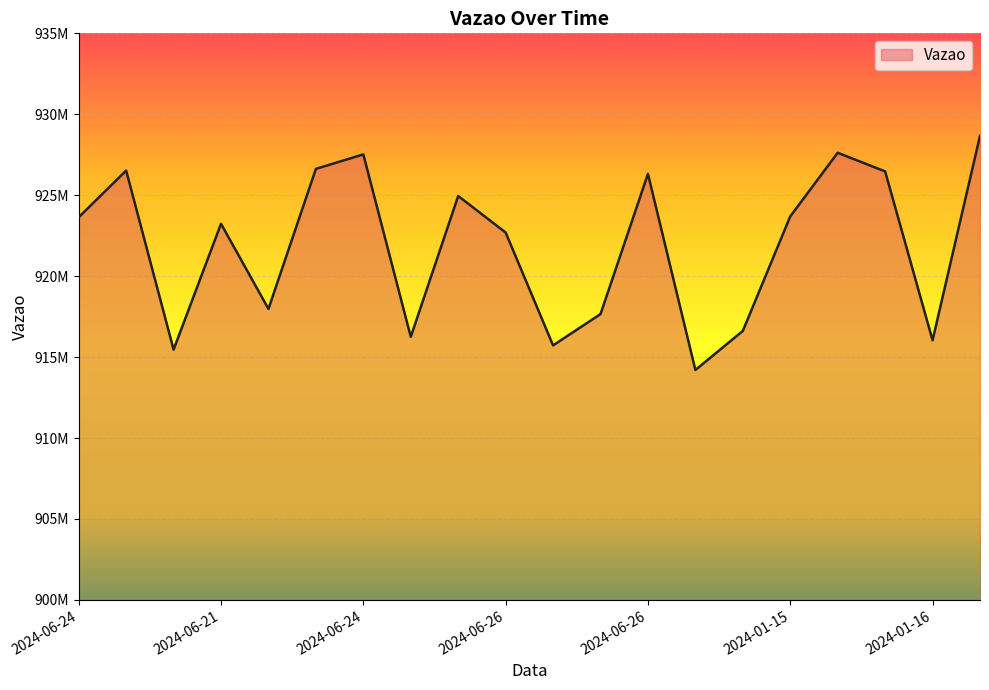

What is the difference between the maximum and minimum values?

14464778